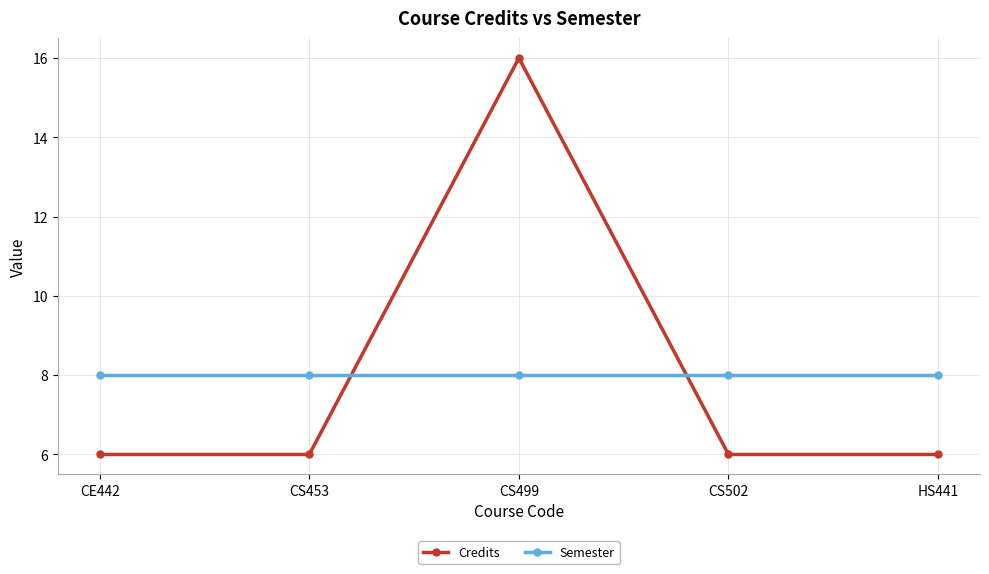

After their last crossing, which series has the higher values: Credits or Semester?

Semester